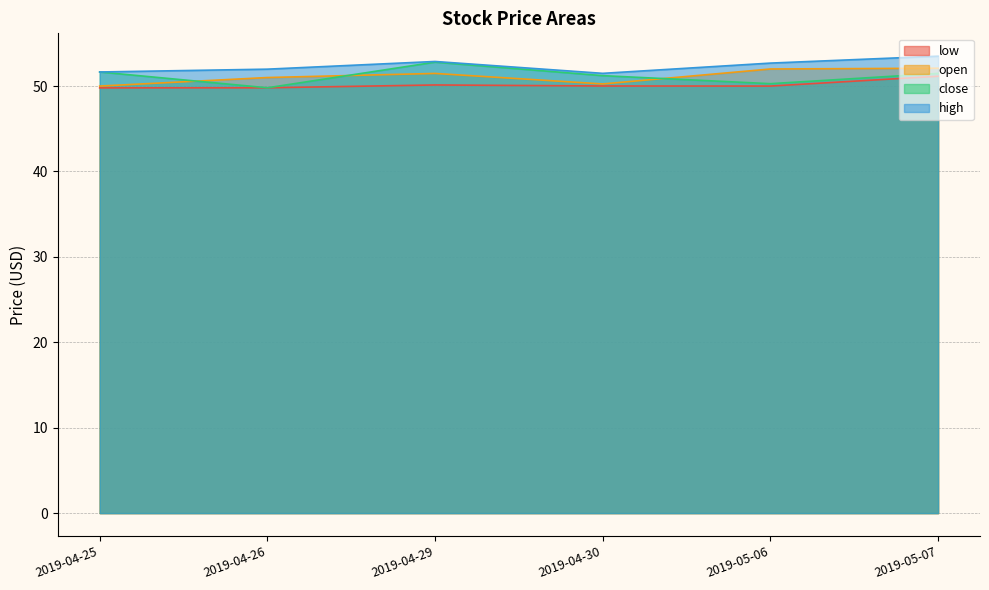

True or false: low and high intersect in this chart.

False